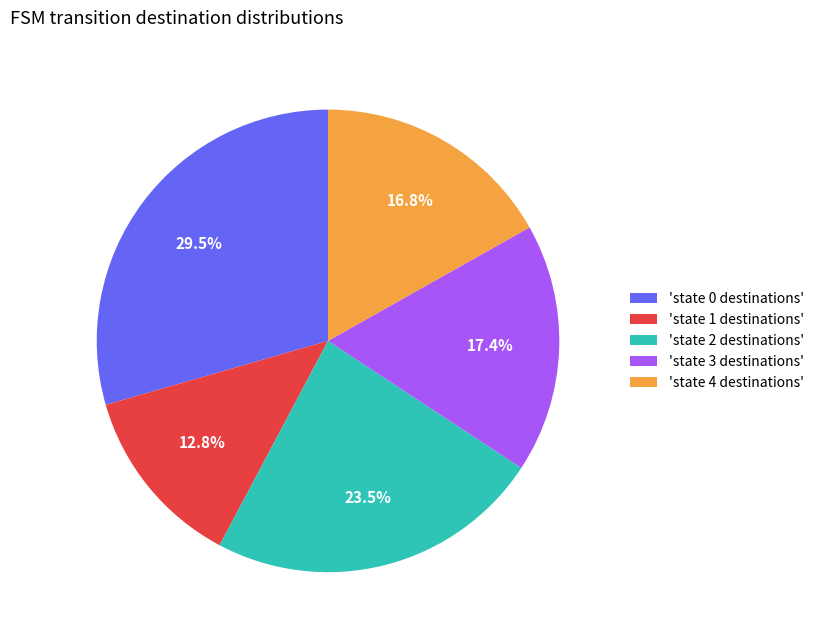

Rank the categories by value from lowest to highest.

'state 1 destinations', 'state 4 destinations', 'state 3 destinations', 'state 2 destinations', 'state 0 destinations'